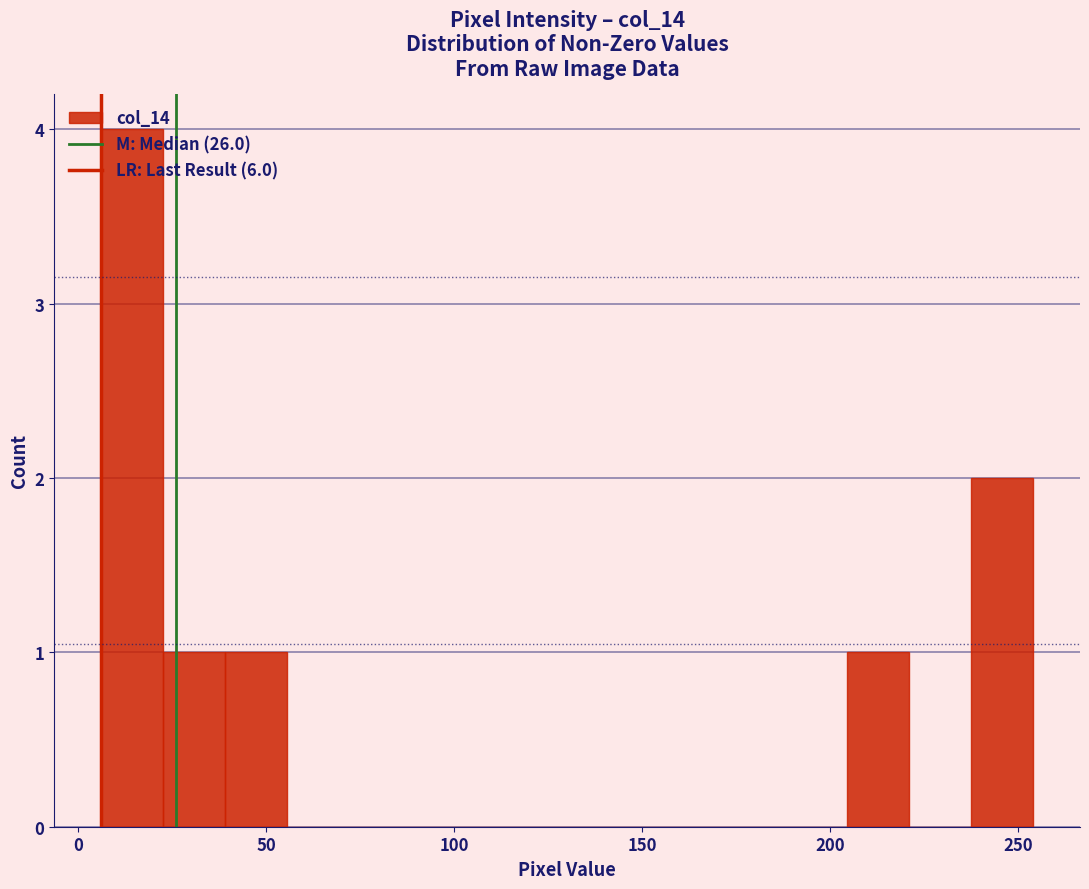

Around what value on the x-axis is the tallest bar? Give the approximate position of its centre, as read against the axis.

15